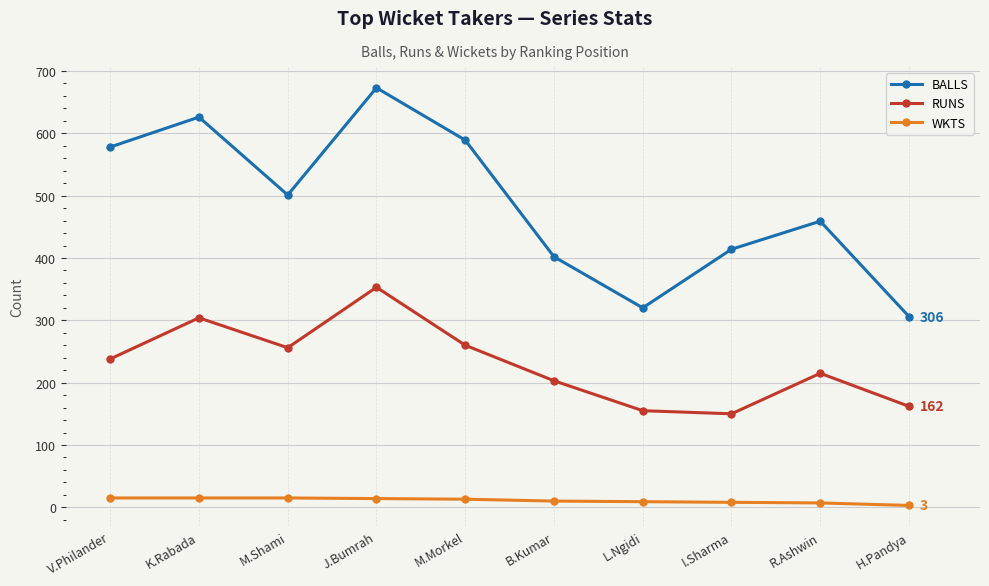

What is the difference between the second highest and minimum values in the WKTS series?

12